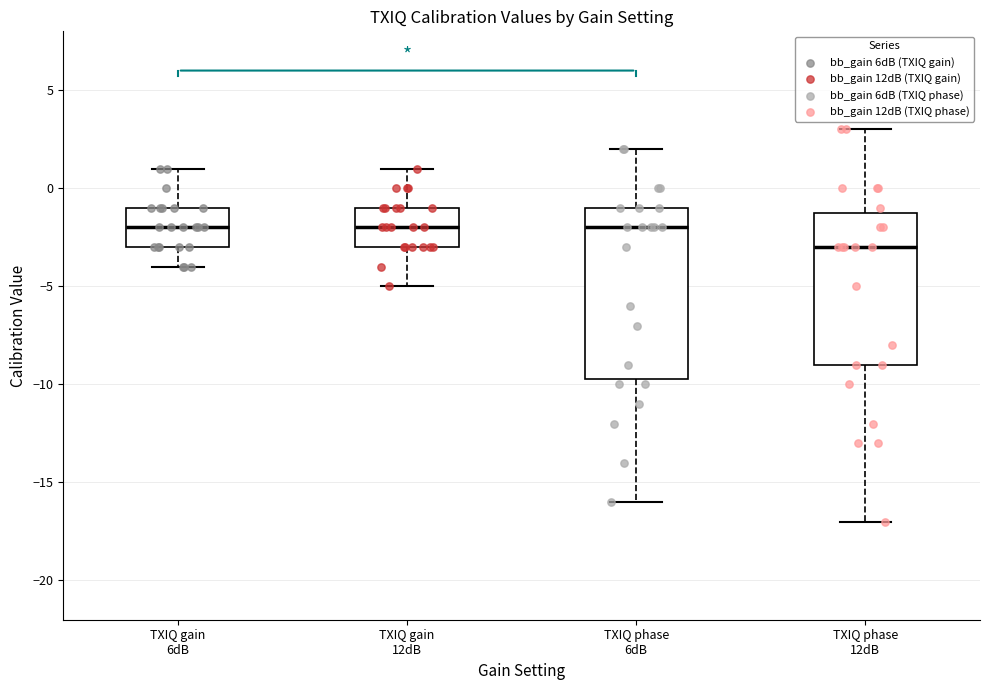

Reading left to right, read every box against the y-axis: the position of its median line, the range the box covers, and the ends of its whiskers. The values are not printed on the chart, so give them approximately, as read against the axis.

TXIQ gain 6dB: median -2.0, box -3.0 to -1.0, whiskers -4.0 to 1.0
TXIQ gain 12dB: median -2.0, box -3.0 to -1.0, whiskers -5.0 to 1.0
TXIQ phase 6dB: median -2.0, box -9.5 to -1.0, whiskers -16.0 to 2.0
TXIQ phase 12dB: median -3.0, box -9.0 to -1.0, whiskers -17.0 to 3.0